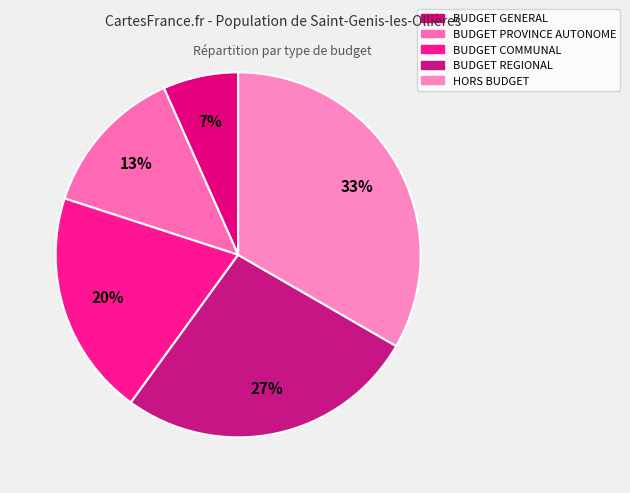

How many segments does this pie chart have?

5